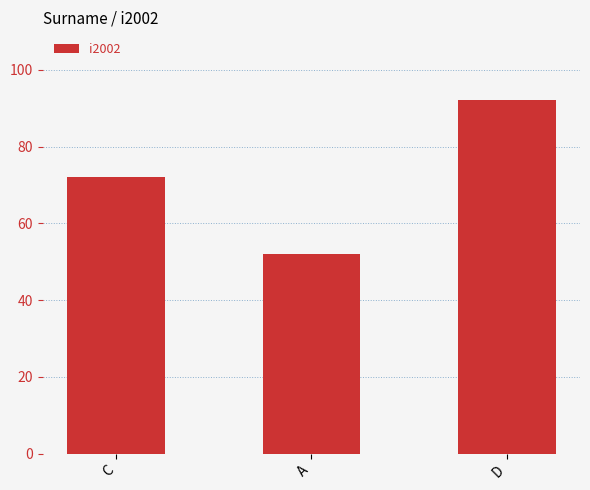

Reading left to right, extract all data points from this chart.

72	52	92